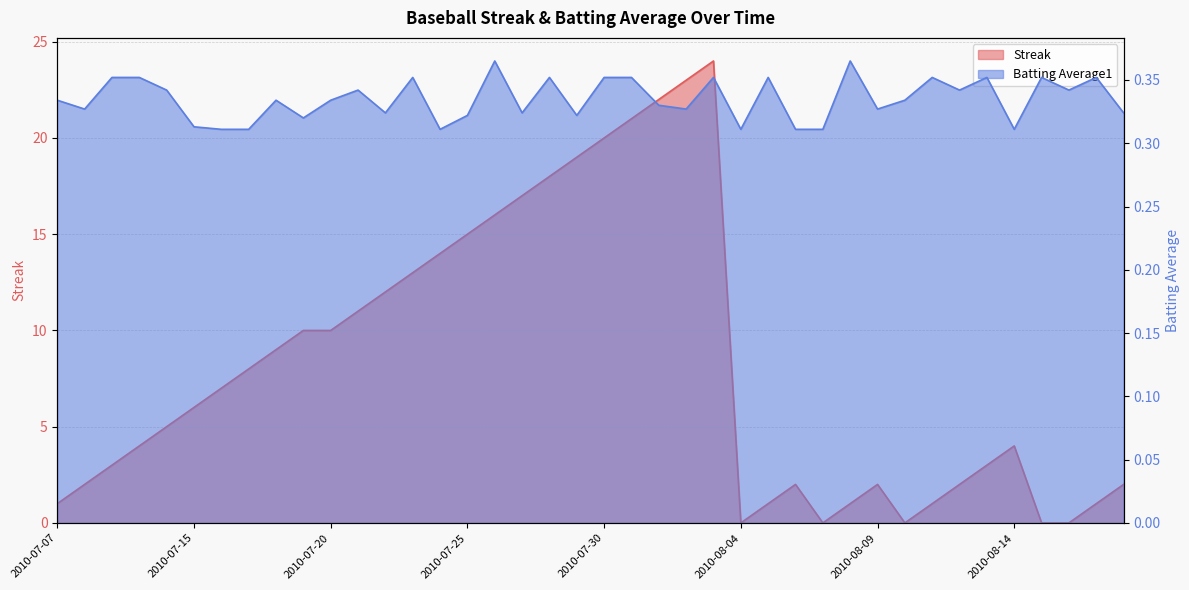

The Batting Average1 series shows 0.5 at 2010-08-02. True or false?

False